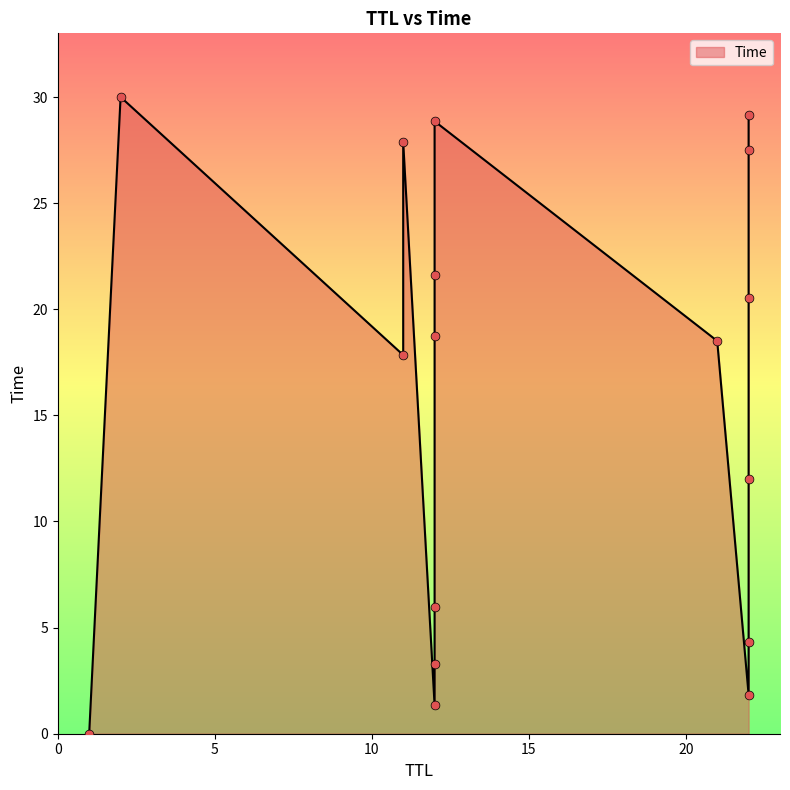

What is the change in value from 21 to 12?

+10.4